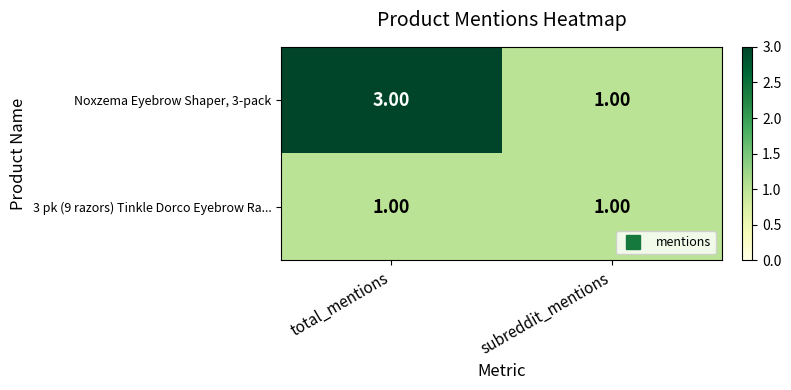

Which label corresponds to the largest value in the chart?

total_mentions